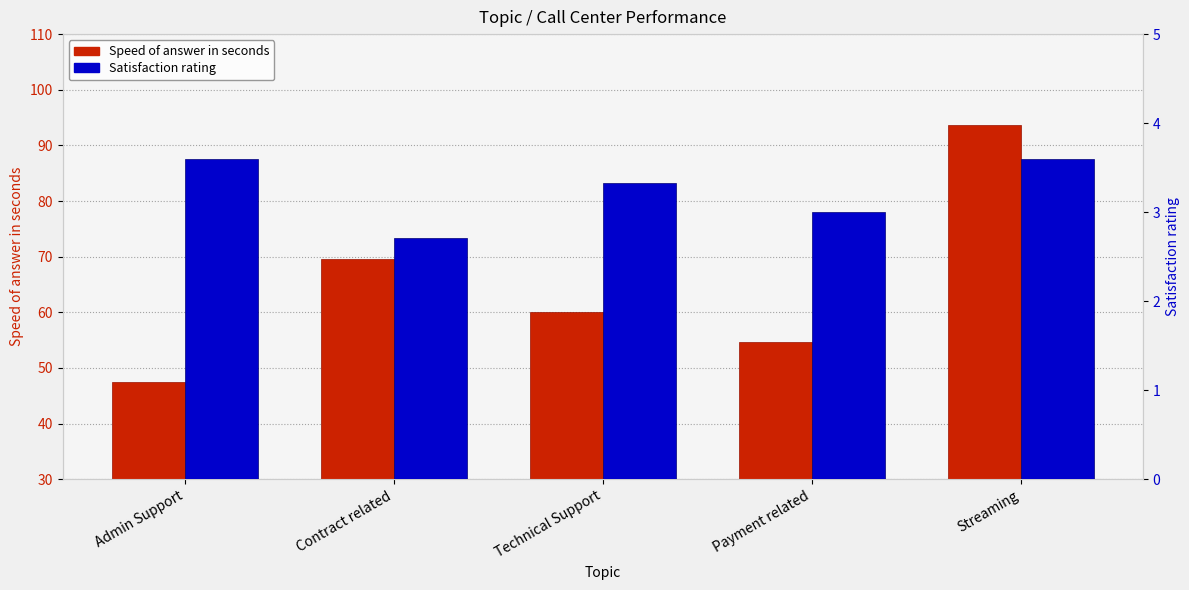

Does the chart contain stacked bars?

No